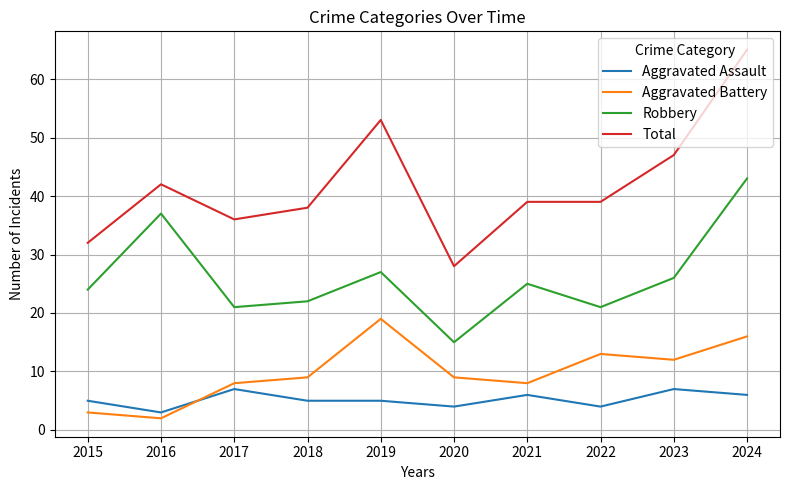

Is the value of Total at 2022 greater than the value of Robbery at 2024?

No